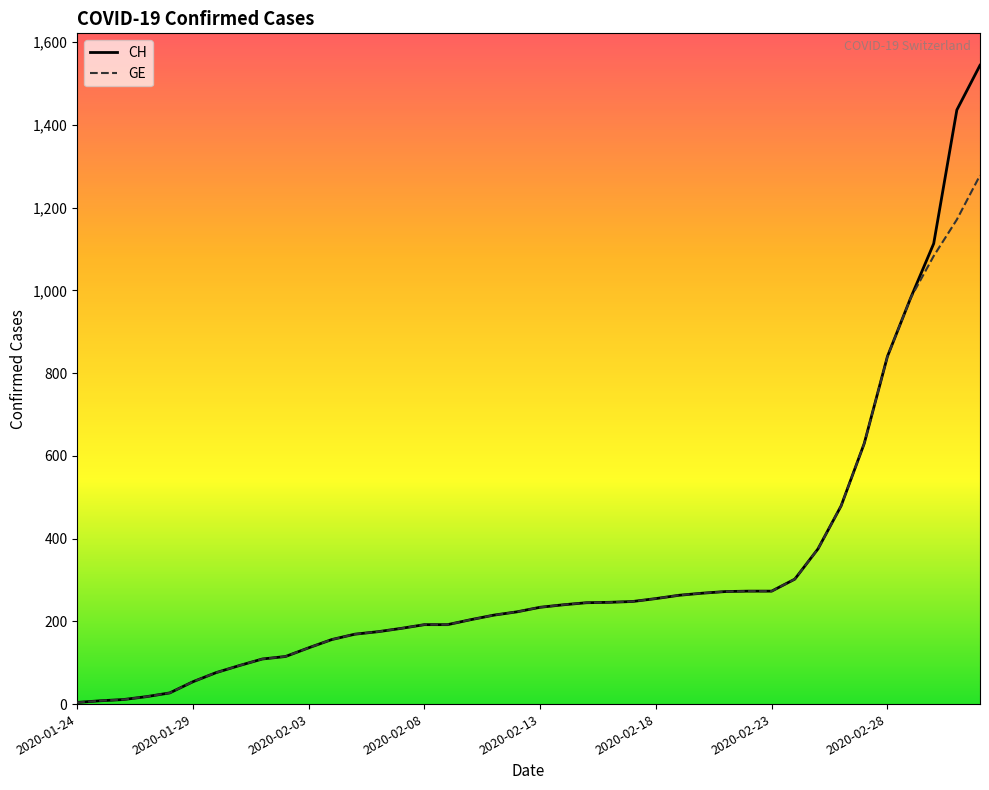

List the series in order of their peak value, lowest first.

GE, CH